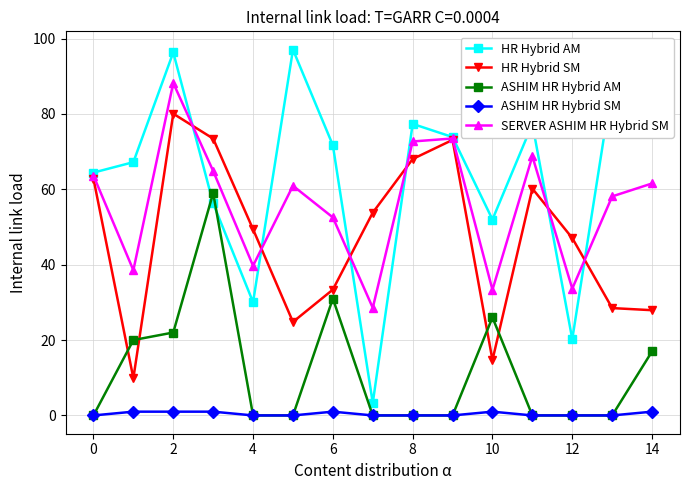

What is the minimum value for HR Hybrid SM?

9.9